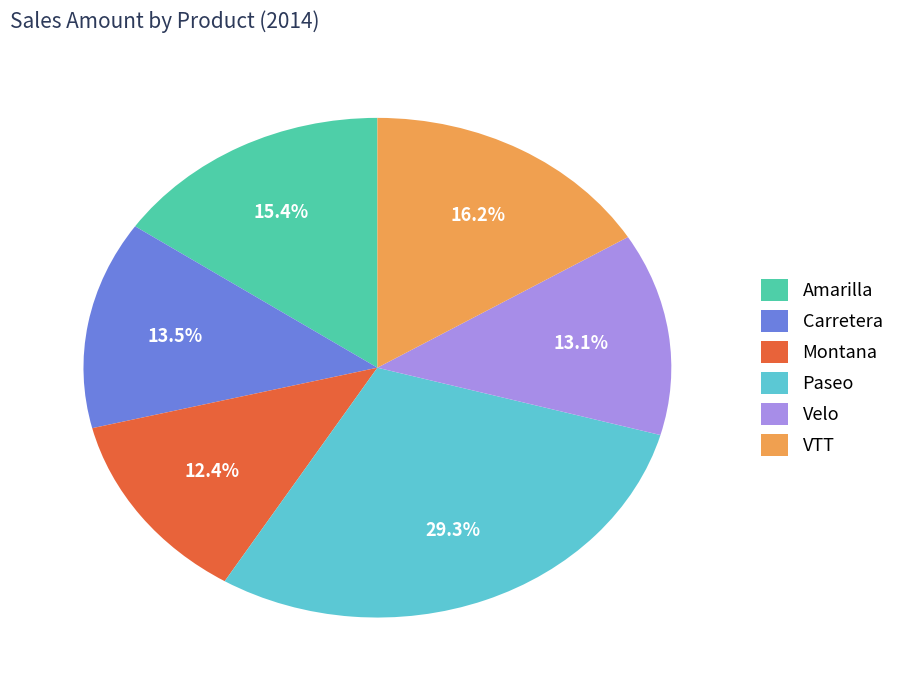

Approximately how many times larger is the value at Montana compared to Carretera?

0.9